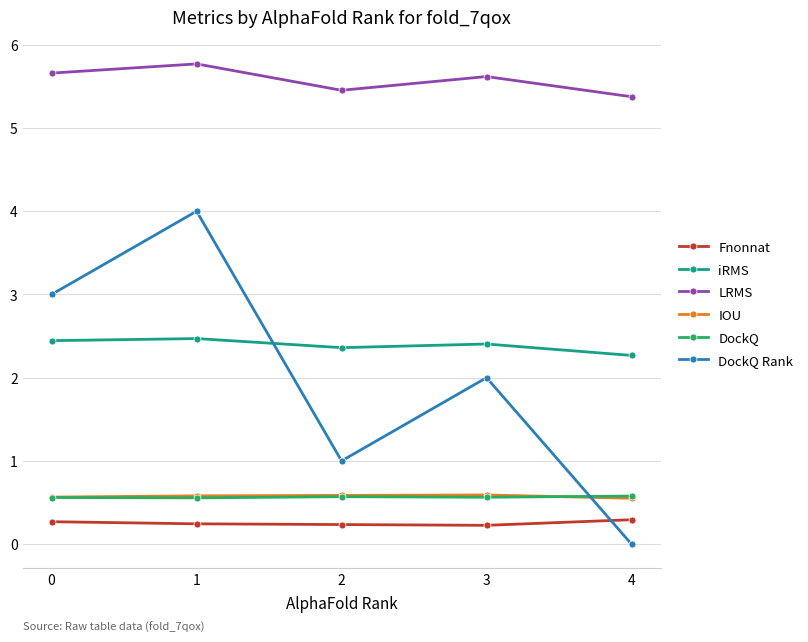

What is the difference between the maximum and second lowest values in the Fnonnat series?

0.1